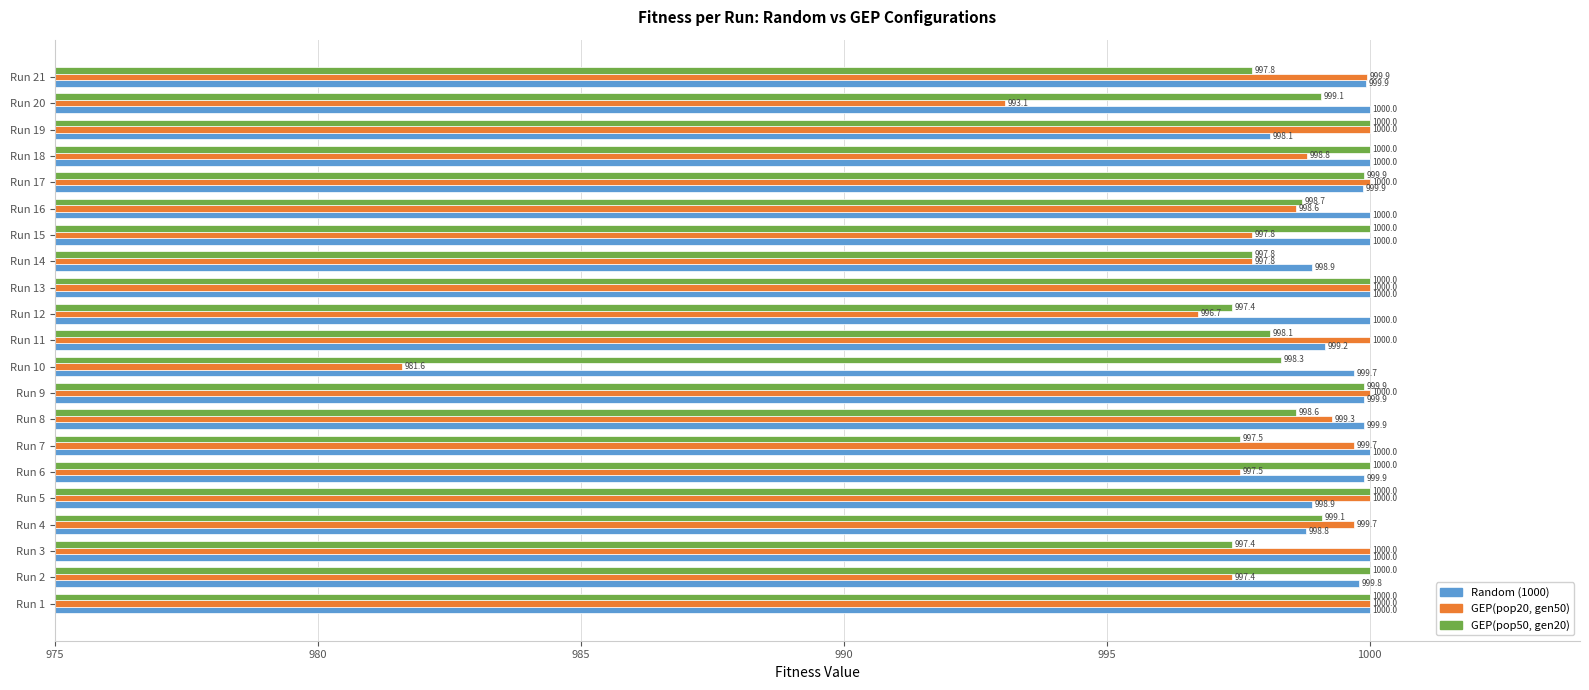

How many values in the GEP(pop50, gen20) series are below 999?

9